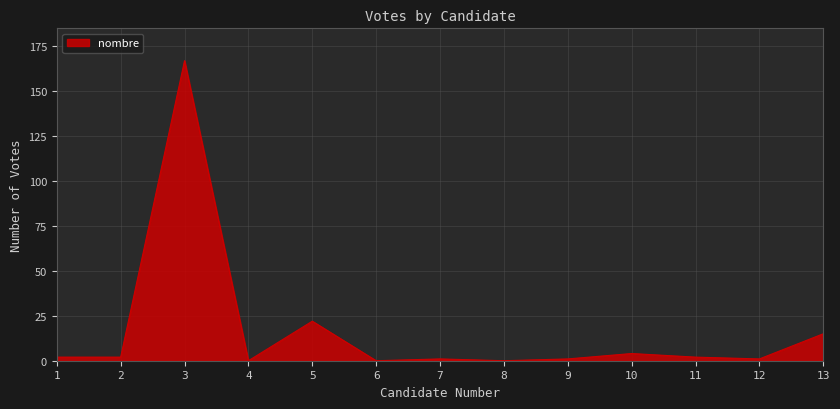

At which label is the value closest to 83?

5